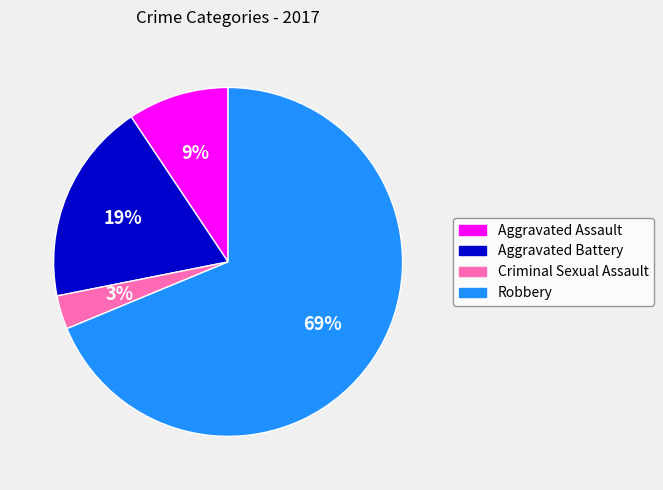

Is the sum of Aggravated Assault and Criminal Sexual Assault greater than half?

No